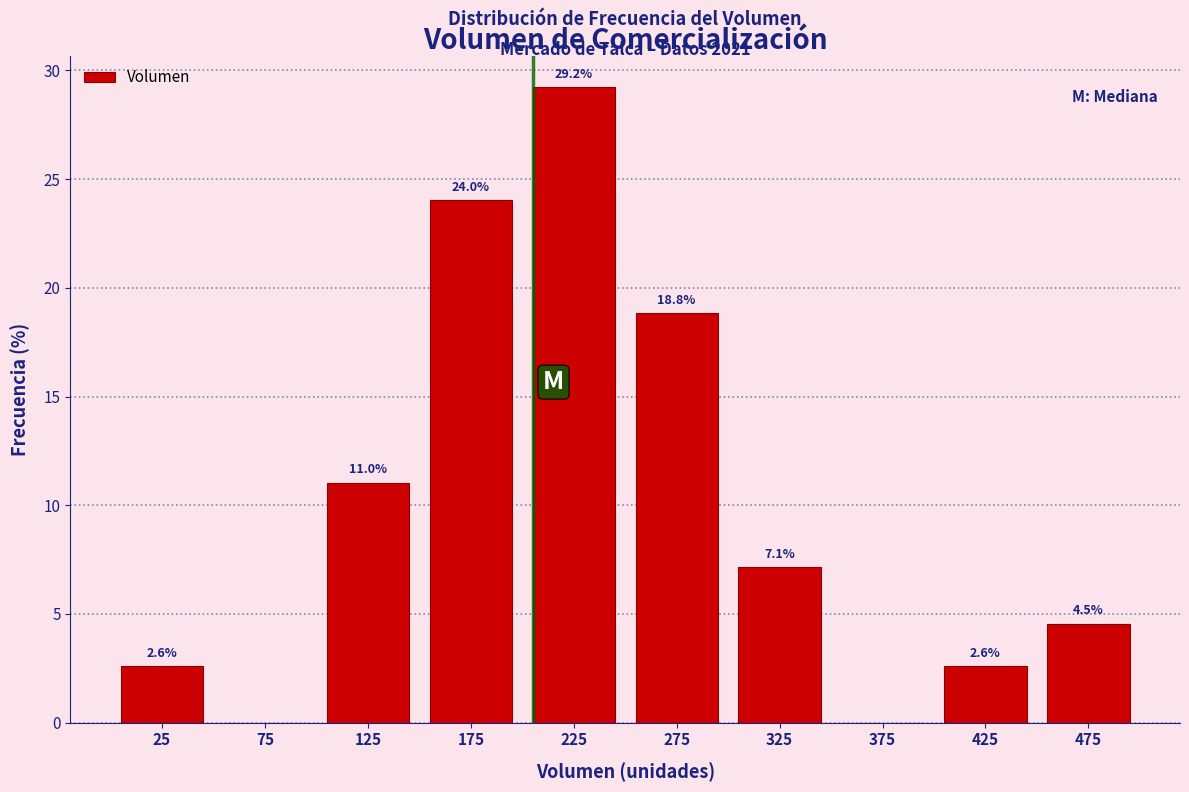

Which range on the x-axis has the tallest bar?

200 to 250